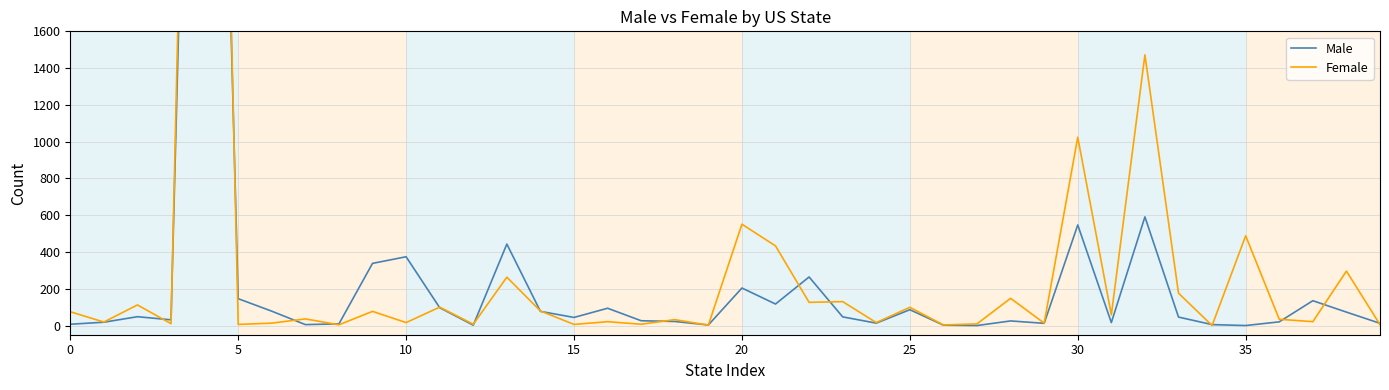

Is the value of Female at 22 greater than the value of Male at 18?

Yes